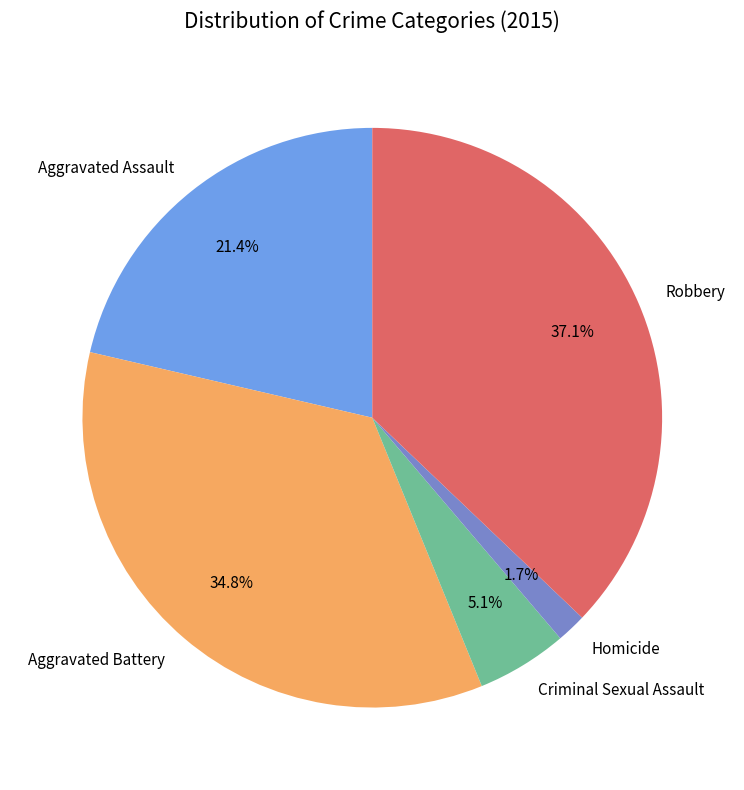

To the nearest percent, what is the difference between the Criminal Sexual Assault and Robbery slice percentages?

32%